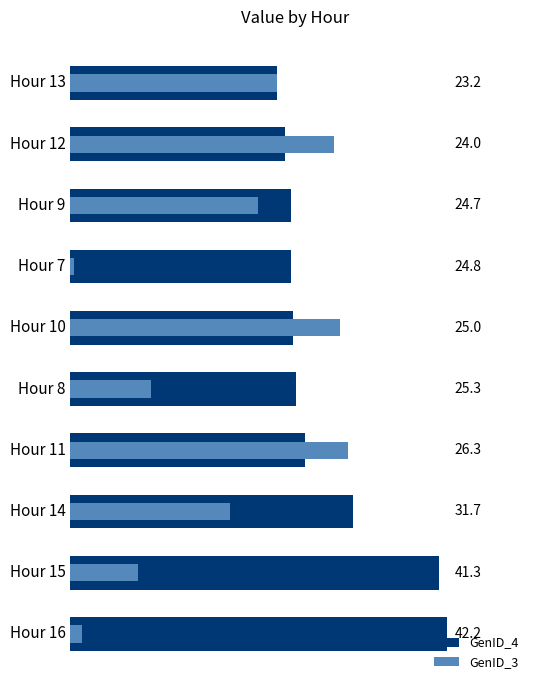

What is the difference between the maximum and minimum values in the GenID_4 series?

19.0